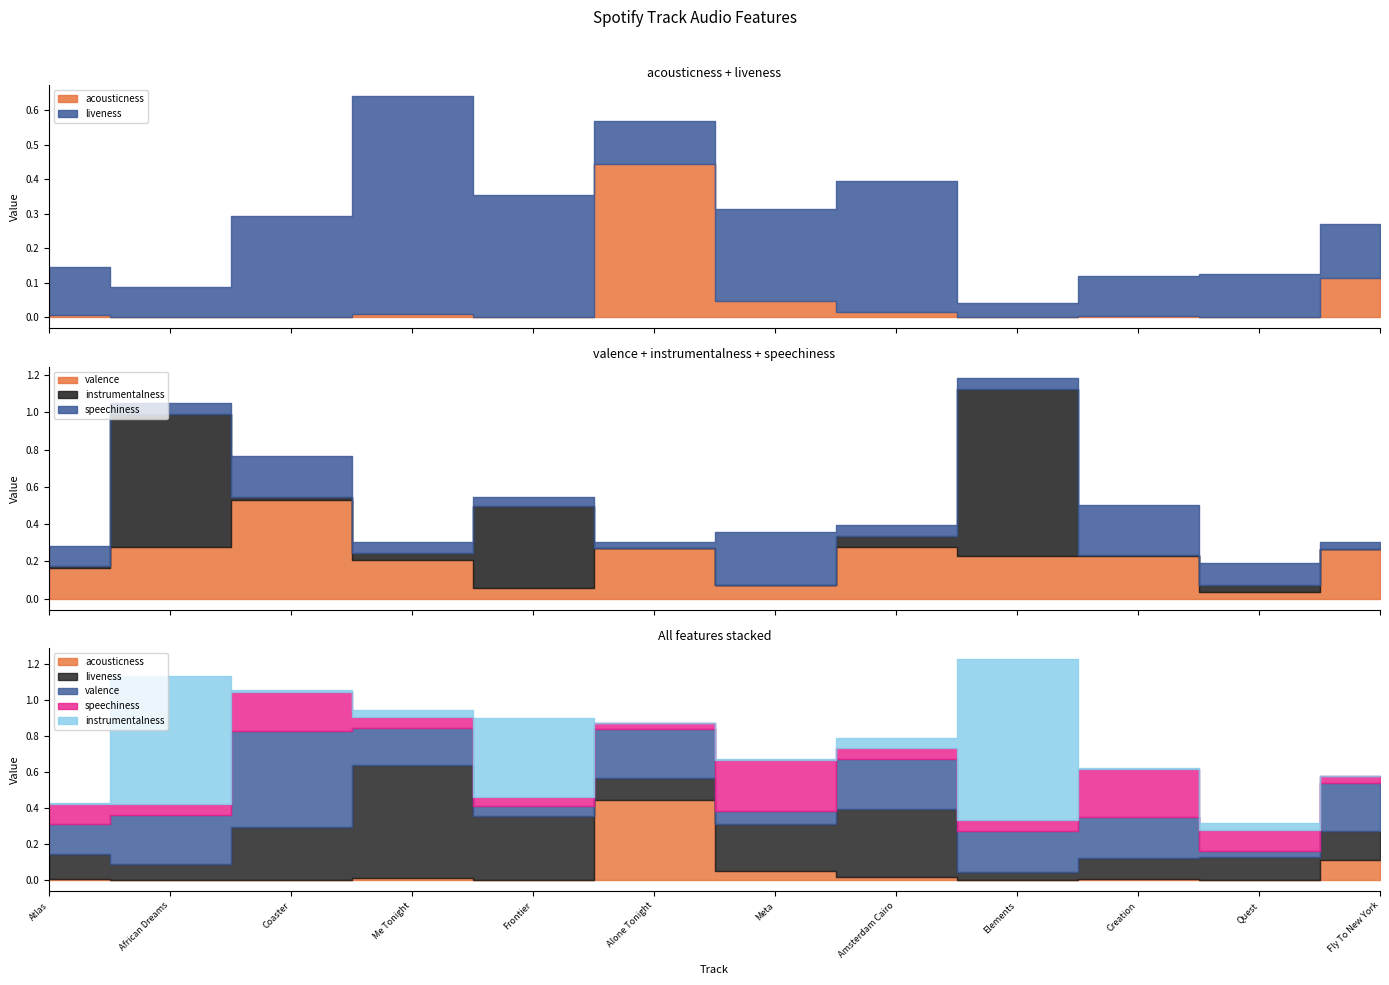

Is it true that speechiness equals 0.0 at Frontier?

True